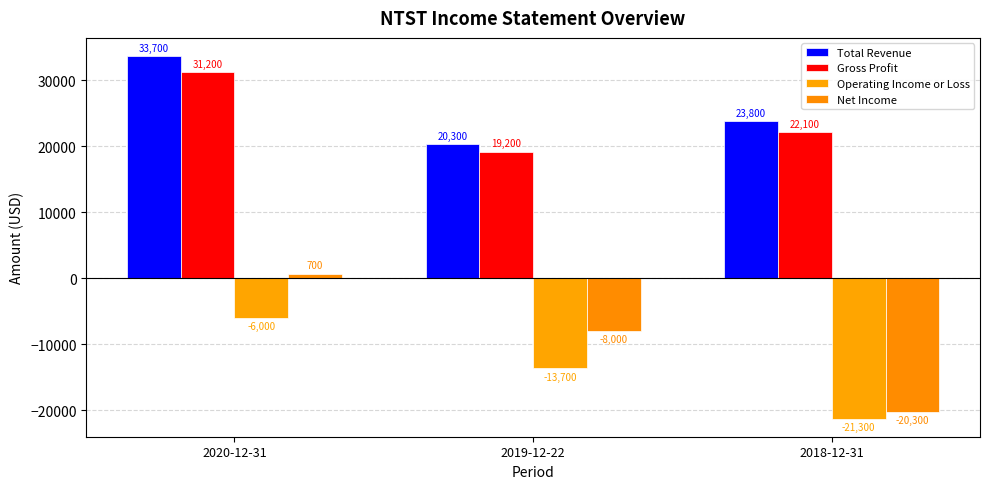

At how many categories does at least one series exceed 31401?

1